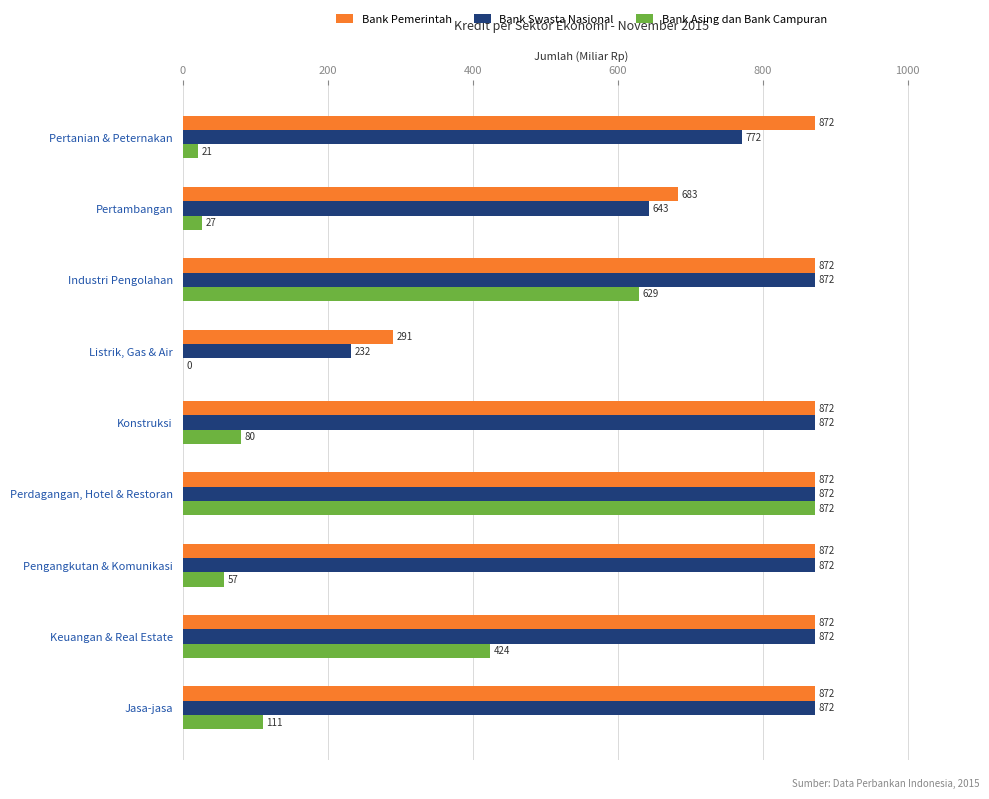

The value of Bank Swasta Nasional at Pertambangan is 643.0. True or false?

True